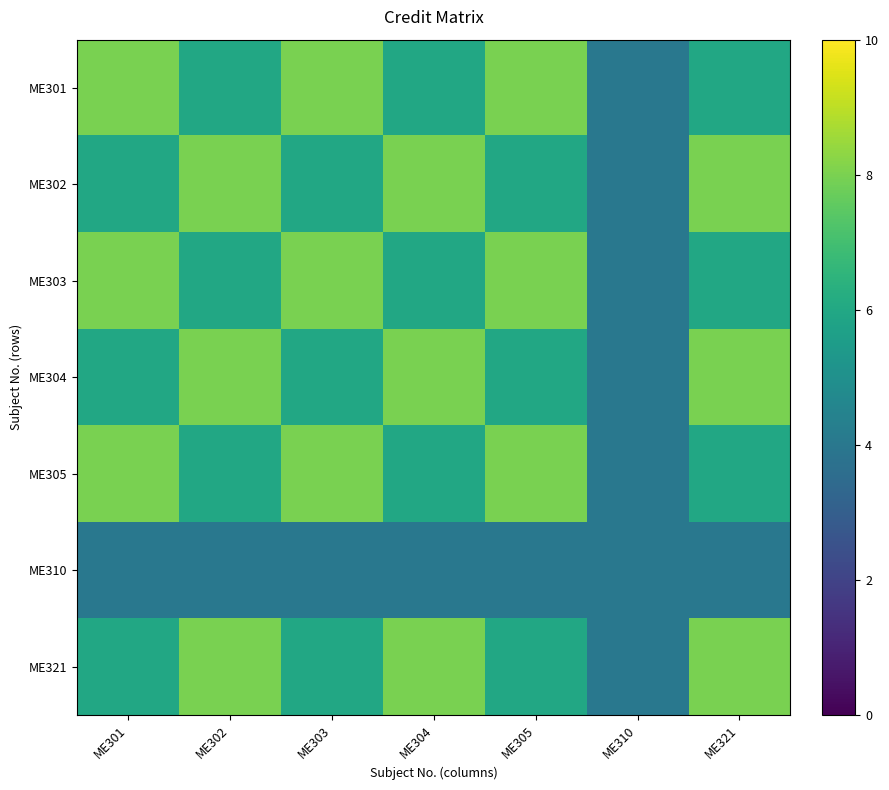

Reading right to left, what are all the values shown in this chart?

ME301: ME321=6	ME310=4	ME305=8	ME304=6	ME303=8	ME302=6	ME301=8
ME302: ME321=8	ME310=4	ME305=6	ME304=8	ME303=6	ME302=8	ME301=6
ME303: ME321=6	ME310=4	ME305=8	ME304=6	ME303=8	ME302=6	ME301=8
ME304: ME321=8	ME310=4	ME305=6	ME304=8	ME303=6	ME302=8	ME301=6
ME305: ME321=6	ME310=4	ME305=8	ME304=6	ME303=8	ME302=6	ME301=8
ME310: ME321=4	ME310=4	ME305=4	ME304=4	ME303=4	ME302=4	ME301=4
ME321: ME321=8	ME310=4	ME305=6	ME304=8	ME303=6	ME302=8	ME301=6